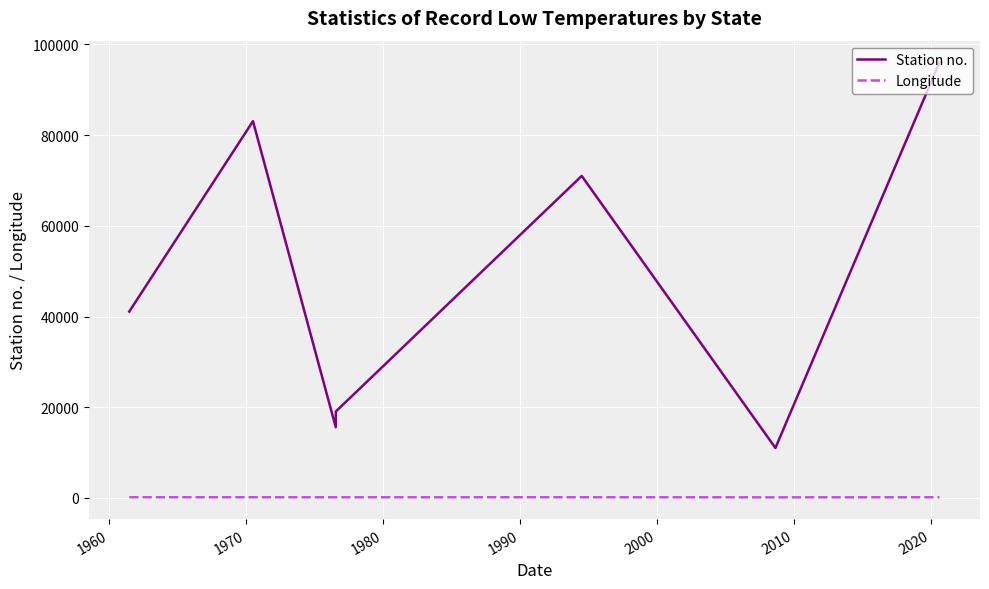

What is the difference between the maximum and minimum values in the Station no. series?

85014.0